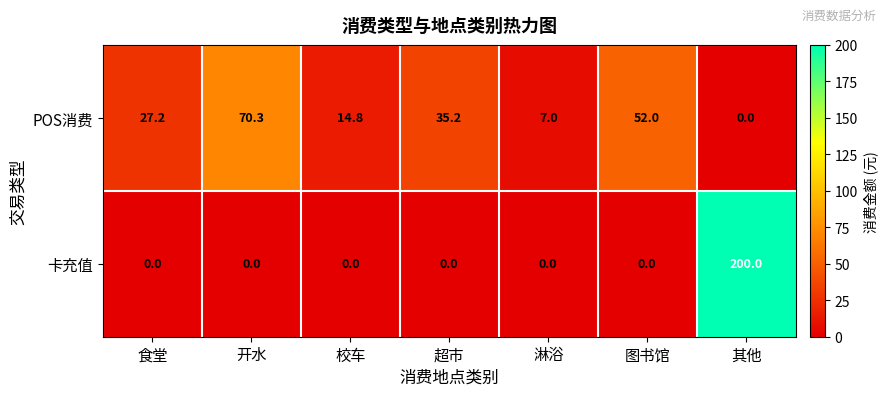

Which category has the lowest value in the POS消费 series?

其他